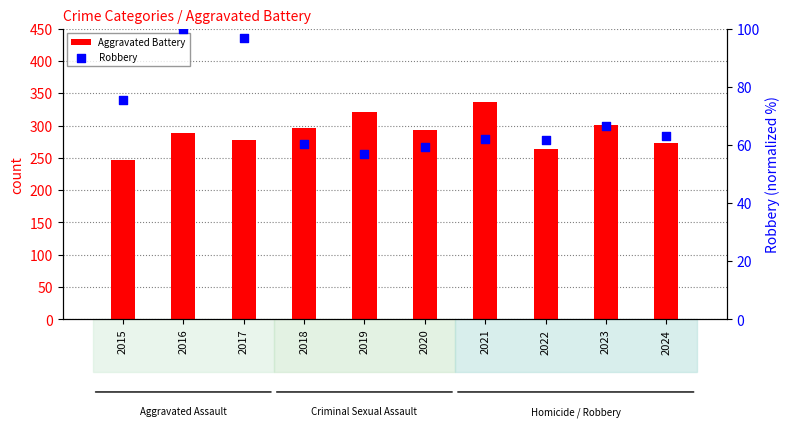

Which series contains the lowest Y value?

Robbery